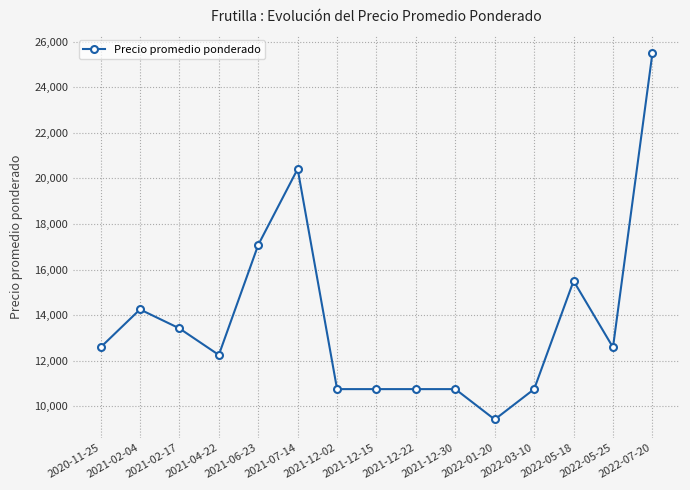

At which category does the data reach its first local valley?

2021-04-22